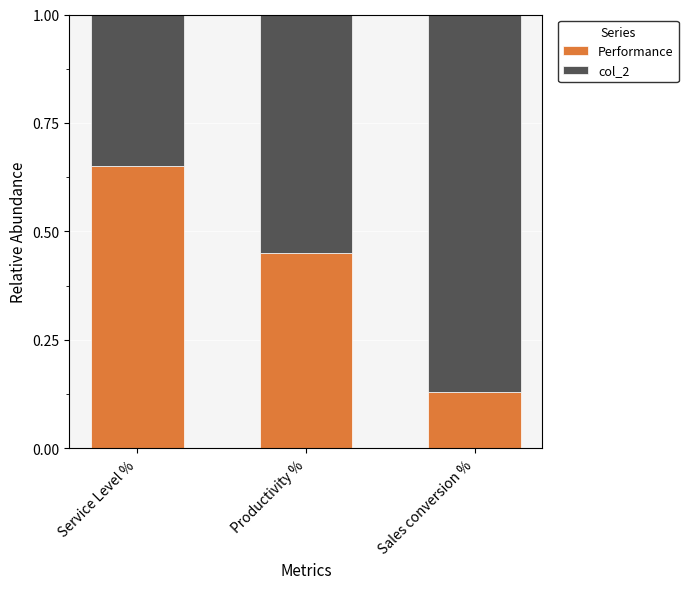

Count the Performance values in the range 0 to 1.

3